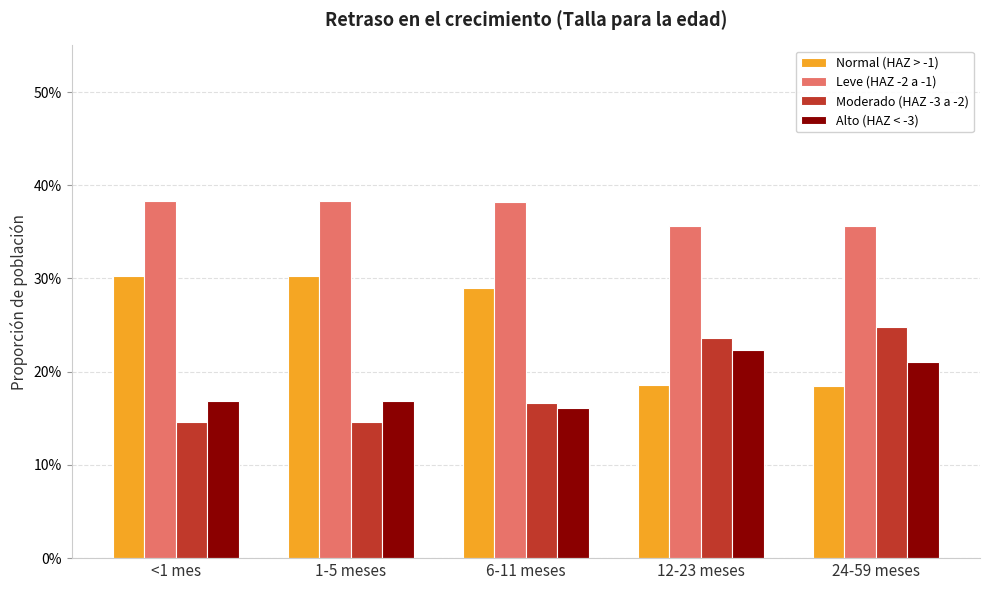

What is the spread (max minus min) of values at 24-59 meses?

0.2